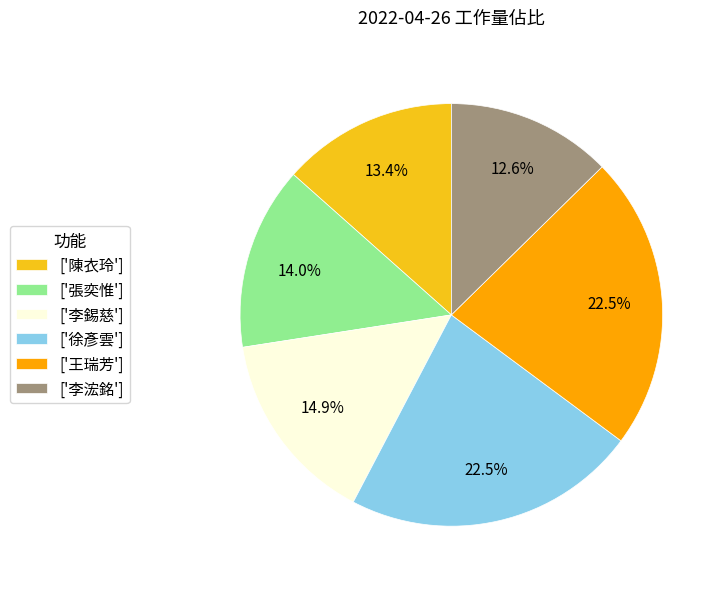

Which has a higher value, ['張奕惟'] or ['陳衣玲']?

['張奕惟']